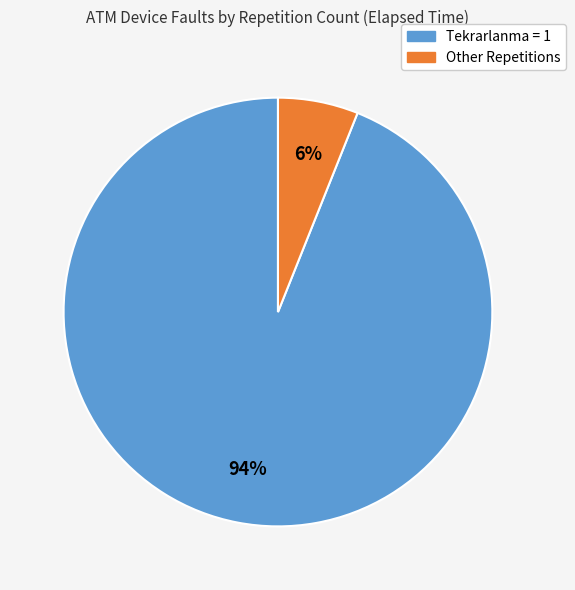

Count the number of slices in the pie.

2